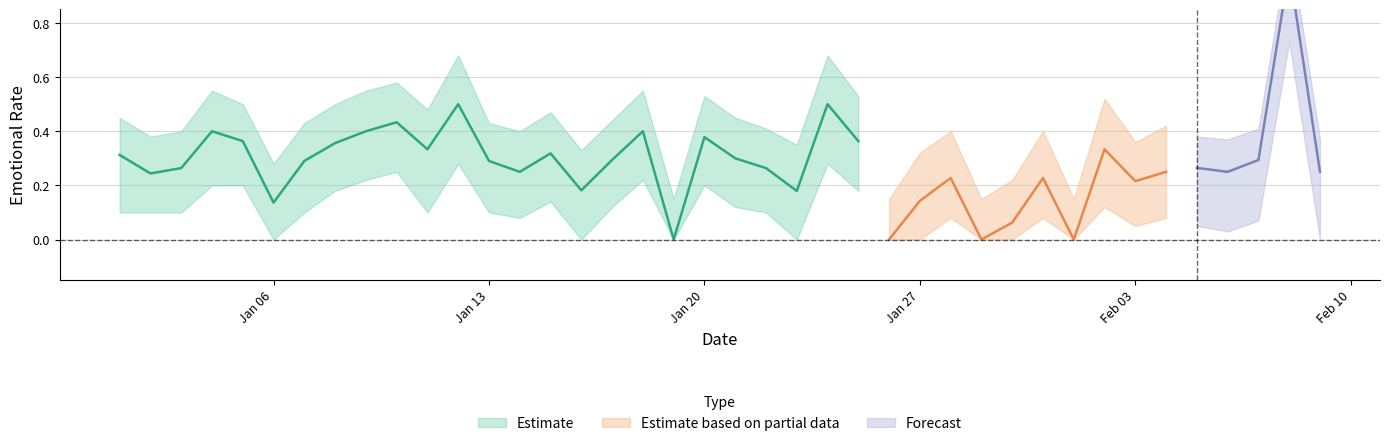

At which category does the chart reach its peak across all series?

2020-02-08